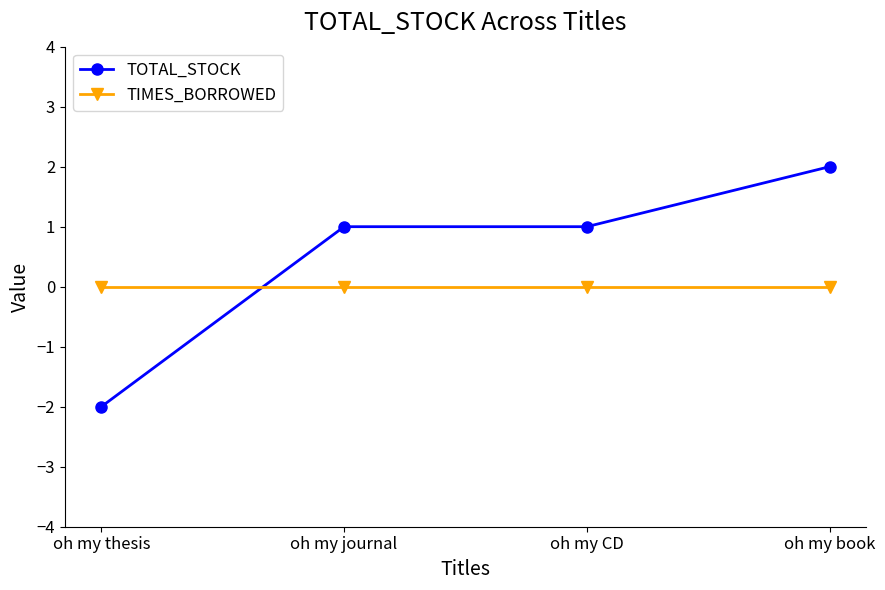

Between oh my CD and oh my book, which series saw the biggest shift?

TOTAL_STOCK